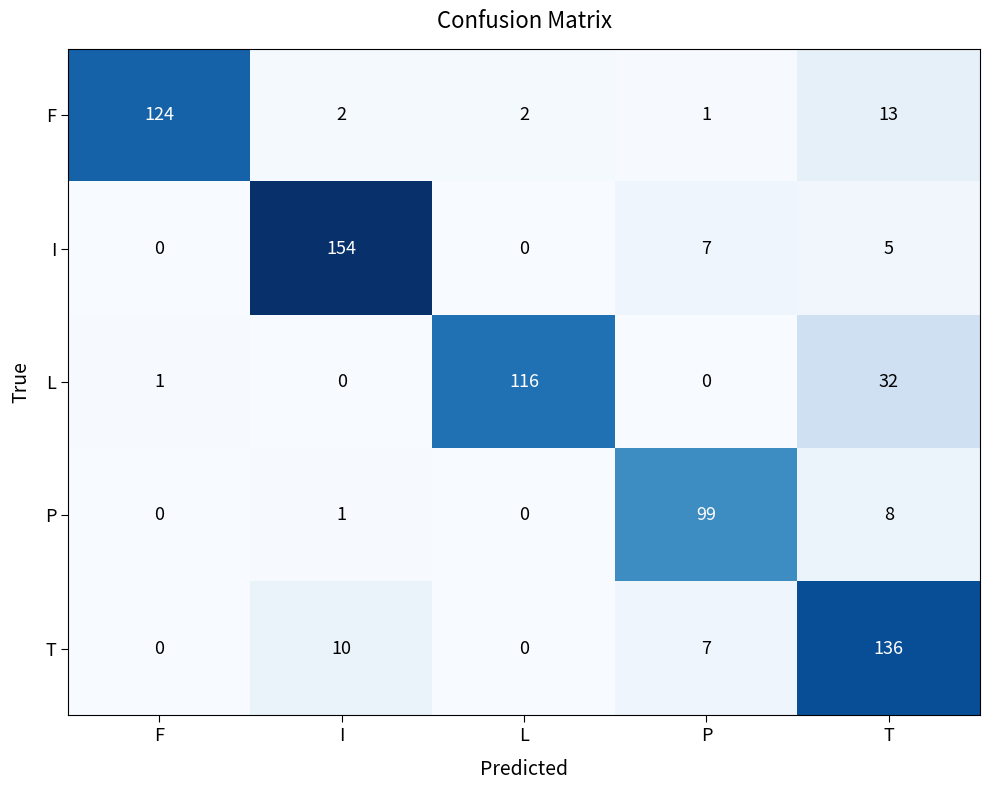

At which category is the sum across all series the highest?

T